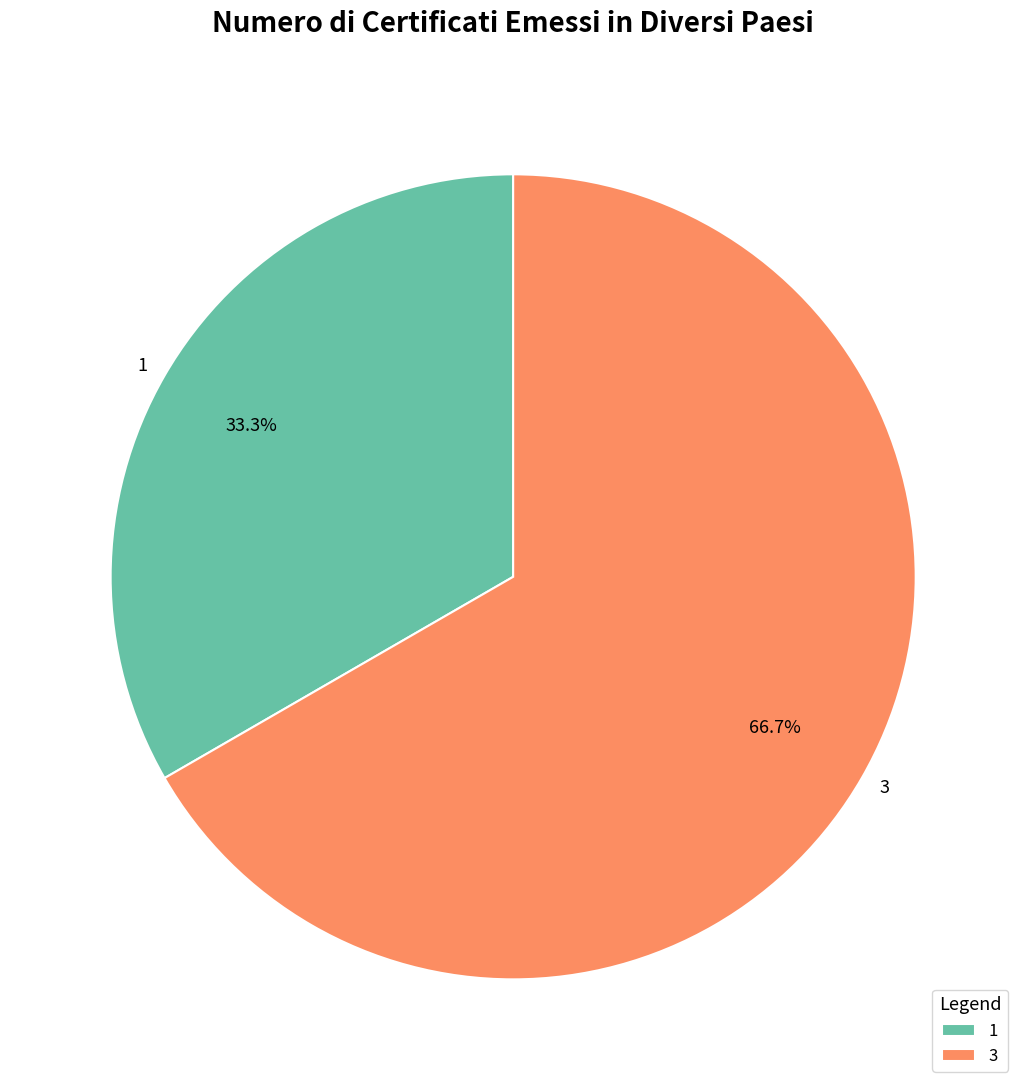

True or false: 1 accounts for 33% of the total.

True